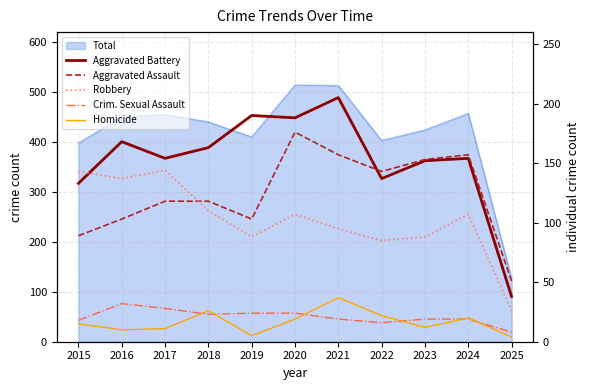

What is the approximate value of Homicide at 2022?

22